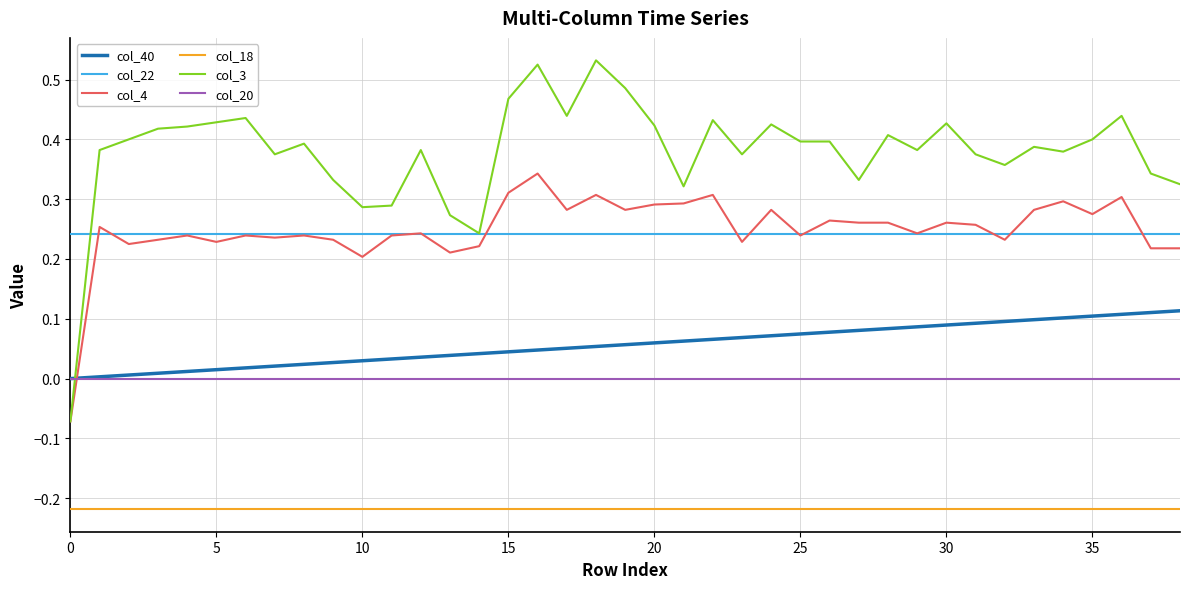

Which series has the largest total across all categories?

col_3